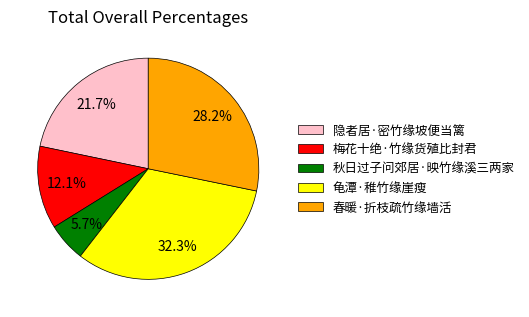

Is it true that 春暖·折枝疏竹缘墙活 is 43% of the pie?

False